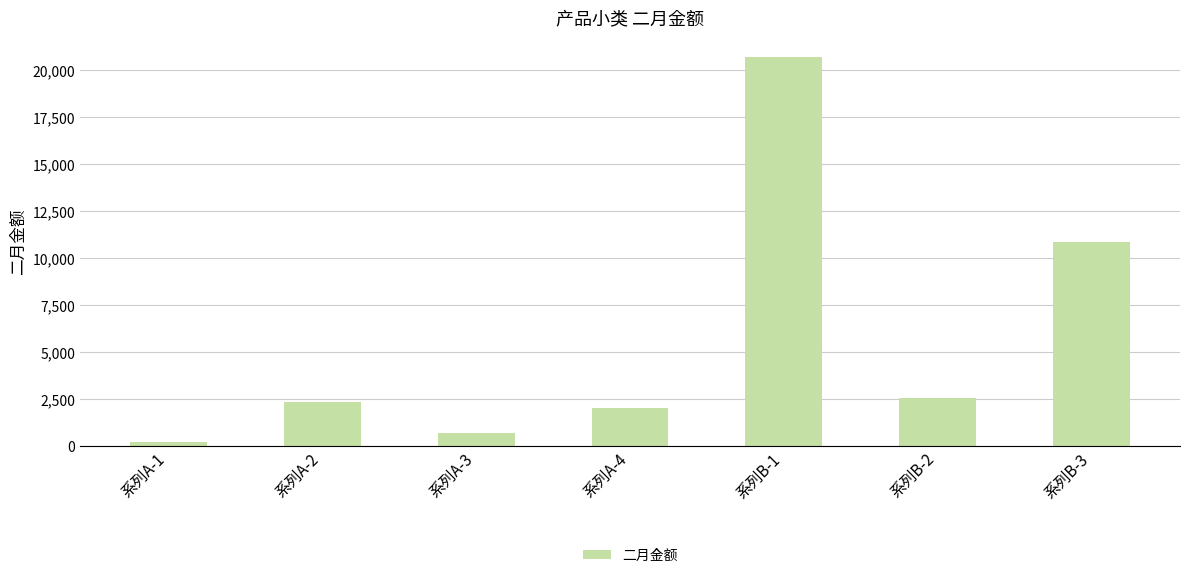

What is the difference between the values at 系列A-1 and 系列B-2?

2379